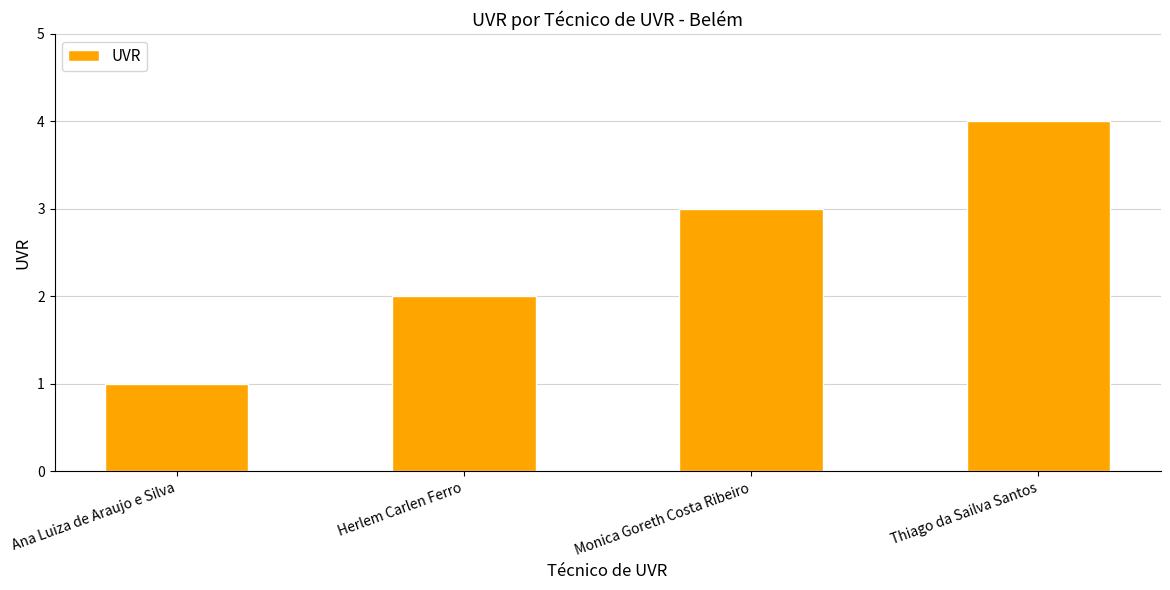

Between Ana Luiza de Araujo e Silva and Thiago da Sailva Santos, which is larger?

Thiago da Sailva Santos